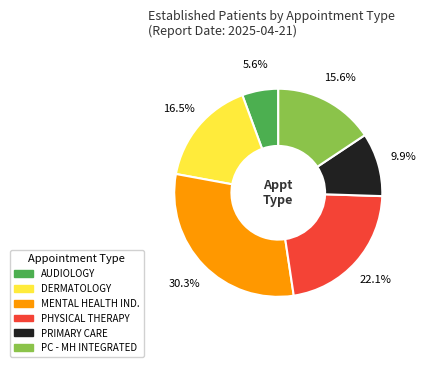

Is there any slice that represents more than half of the pie?

No